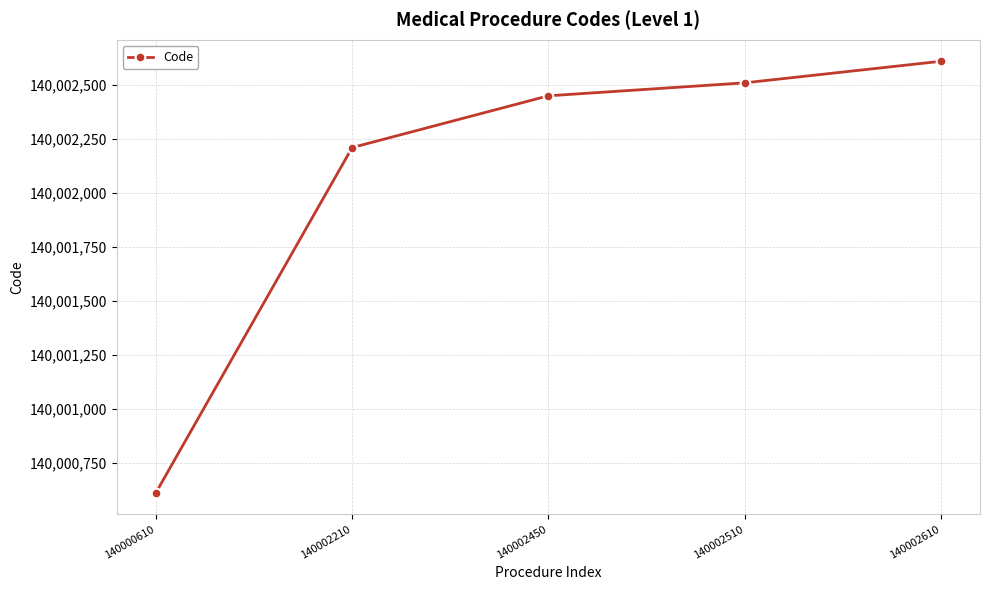

True or false: the data has more than 0 interior local peaks.

False